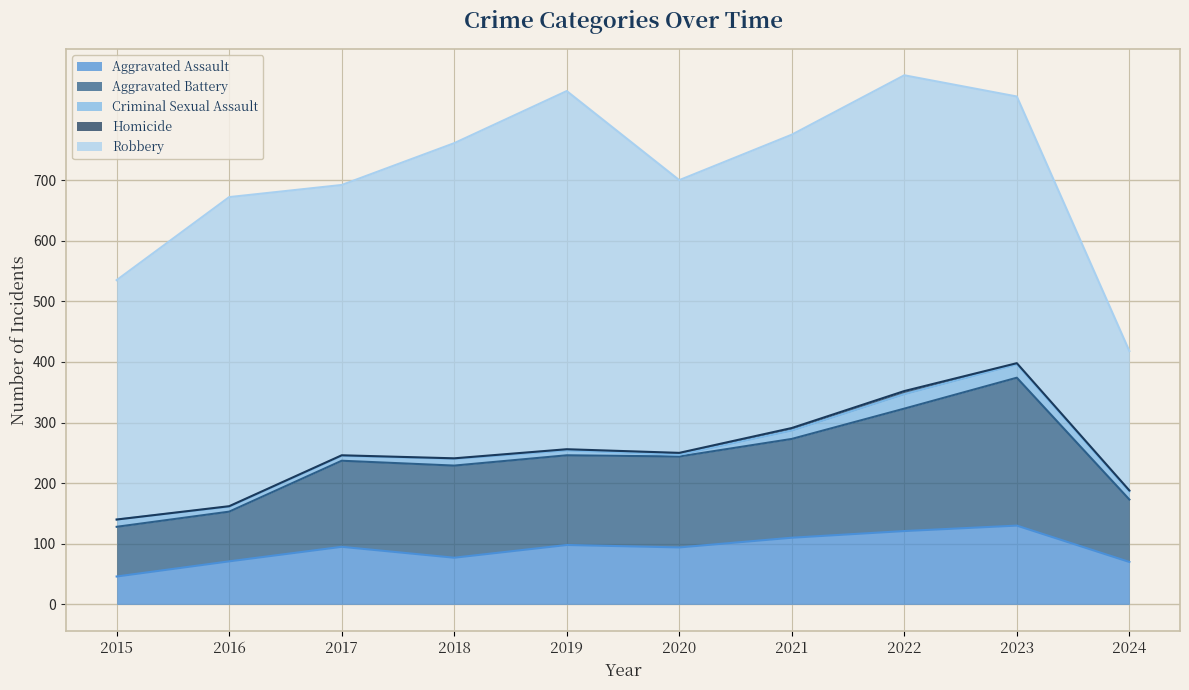

What are all the series names shown in the legend?

Aggravated Assault, Aggravated Battery, Criminal Sexual Assault, Homicide, Robbery